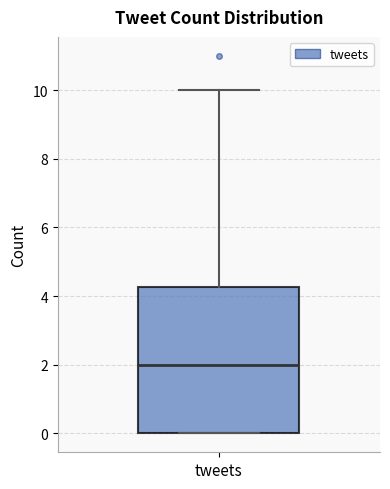

Read this box plot against the y-axis: the position of the median line, the range covered by the box, and the ends of both whiskers. The values are not printed on the chart, so give them approximately, as read against the axis.

median 2.0, box 0.0 to 4.2, whiskers 0.0 to 10.0